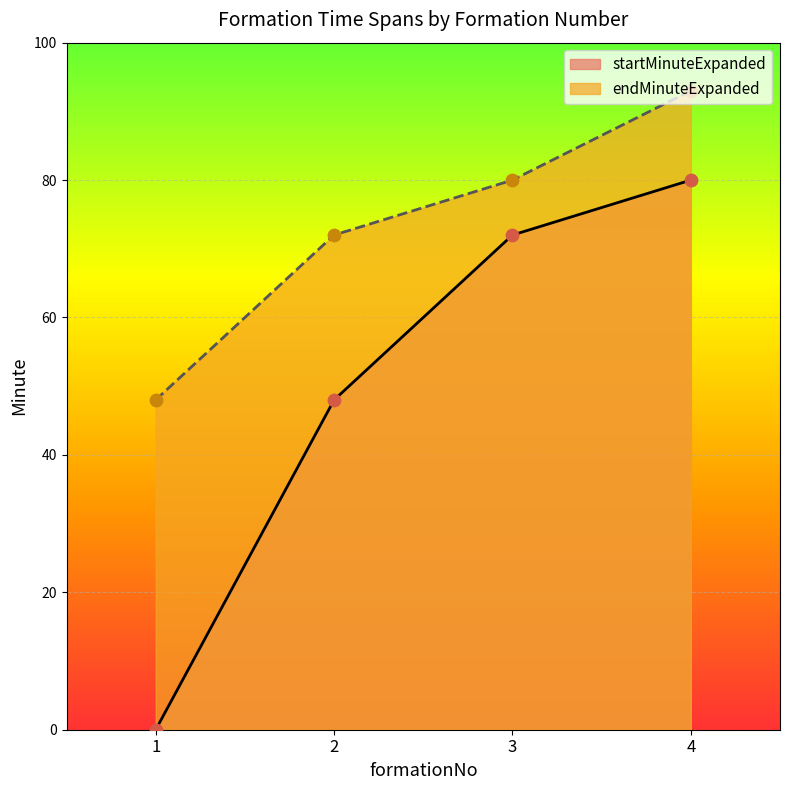

Which series contains the highest Y value?

endMinuteExpanded